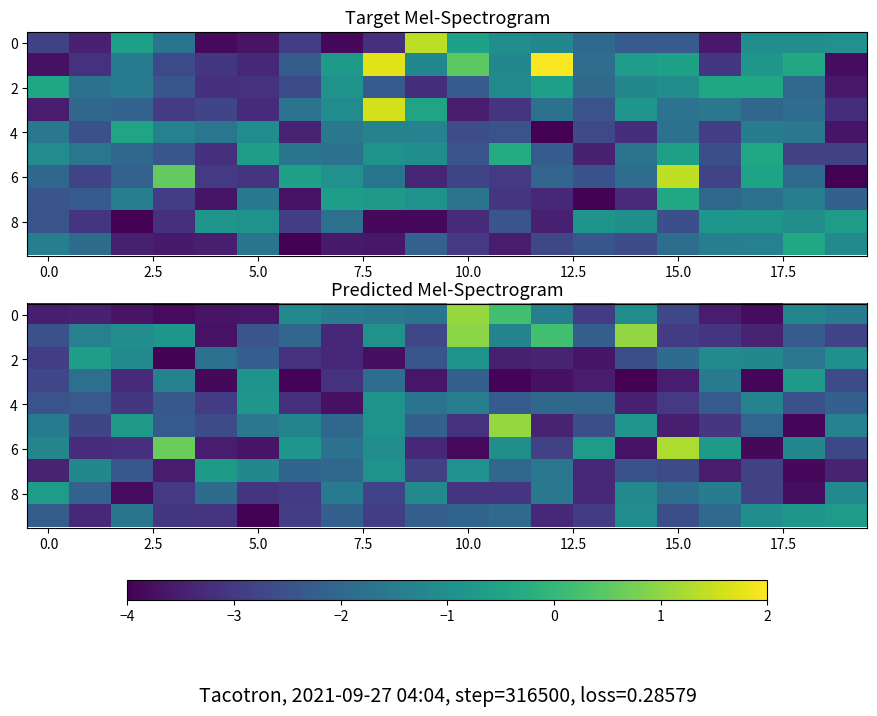

How many data points does each series have?

20